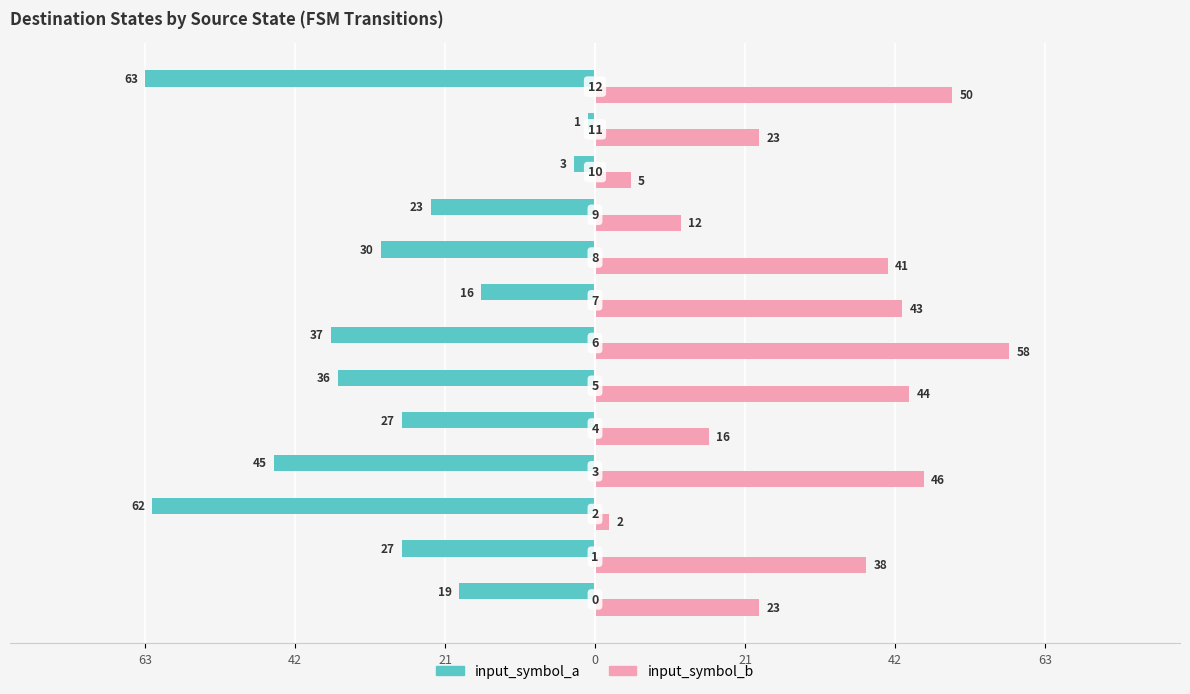

What are all the series names shown in the legend?

input_symbol_a, input_symbol_b